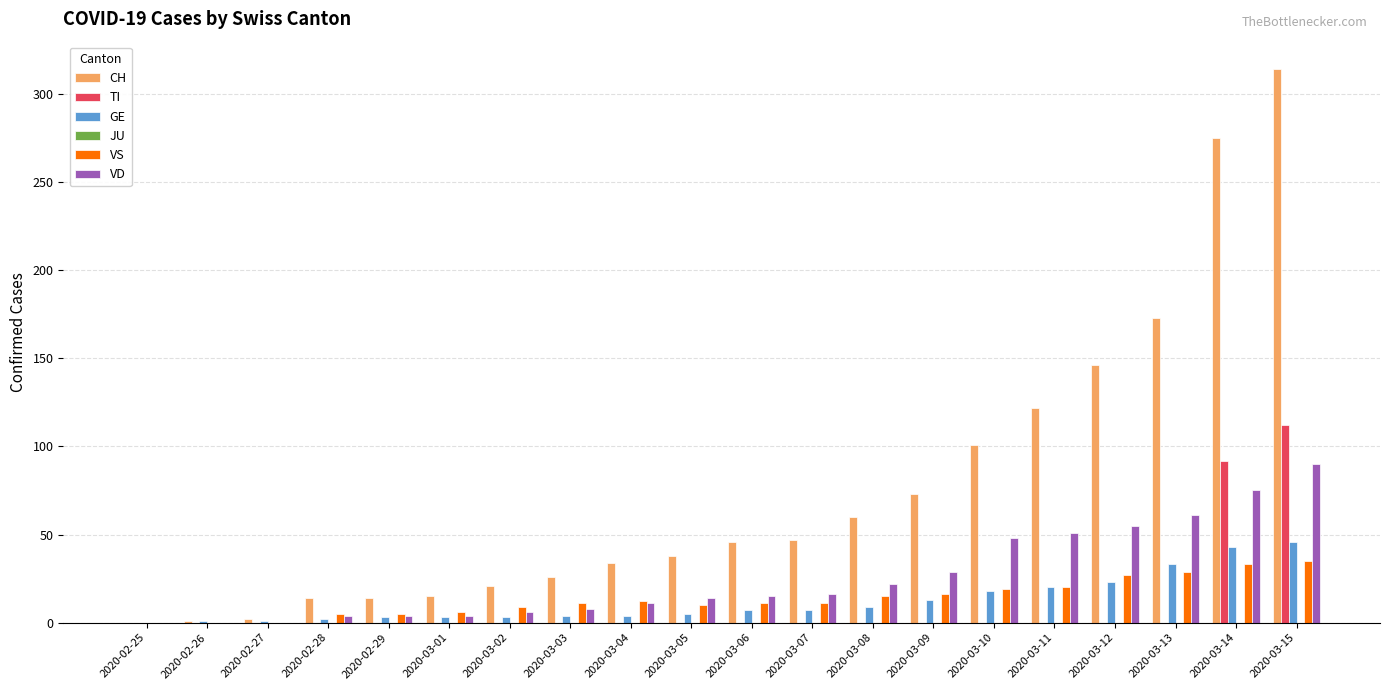

Which series has the largest total across all categories?

CH